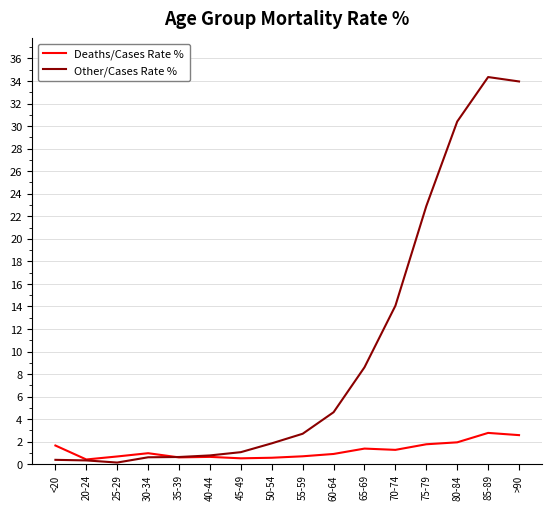

Is the value of Other/Cases Rate % at <20 greater than the value of Deaths/Cases Rate % at 65-69?

No